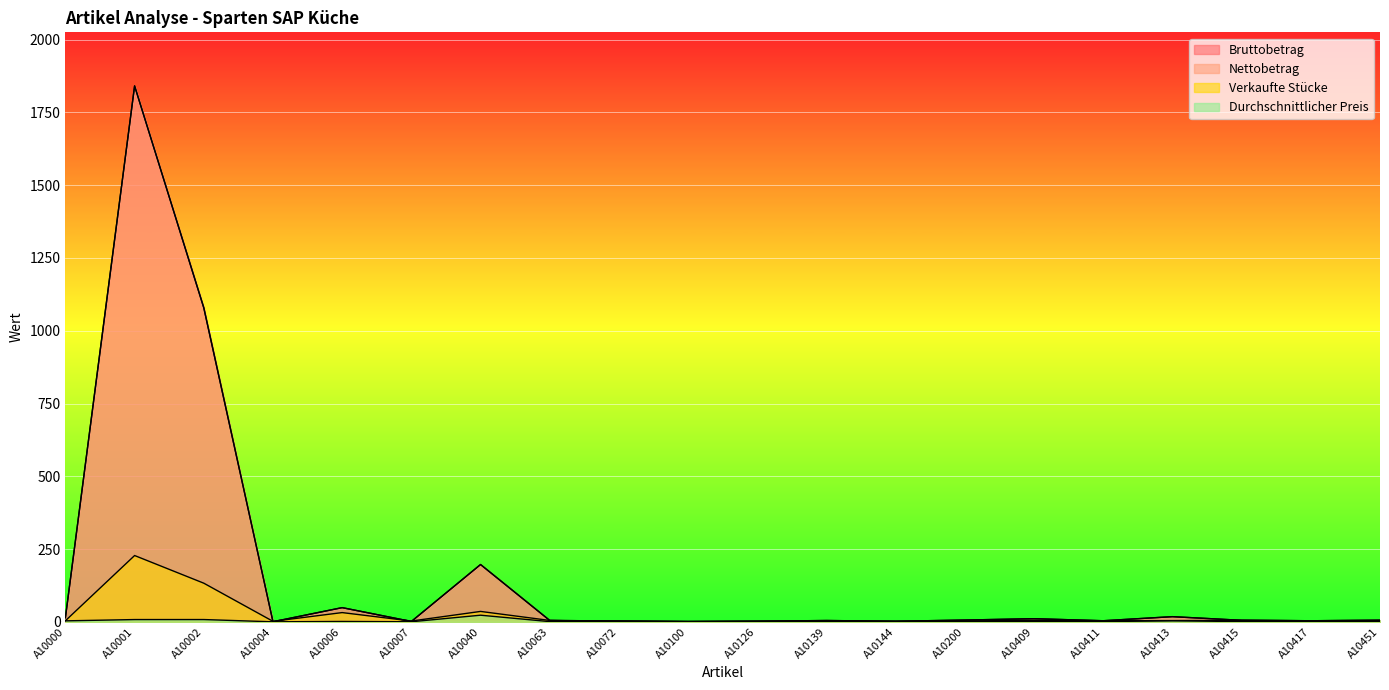

At which category is the sum across all series the highest?

A10001